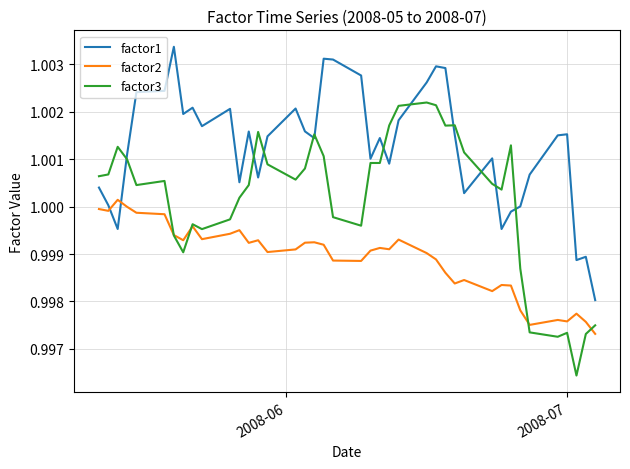

Which series ends up on top after the final intersection of factor2 and factor1?

factor1